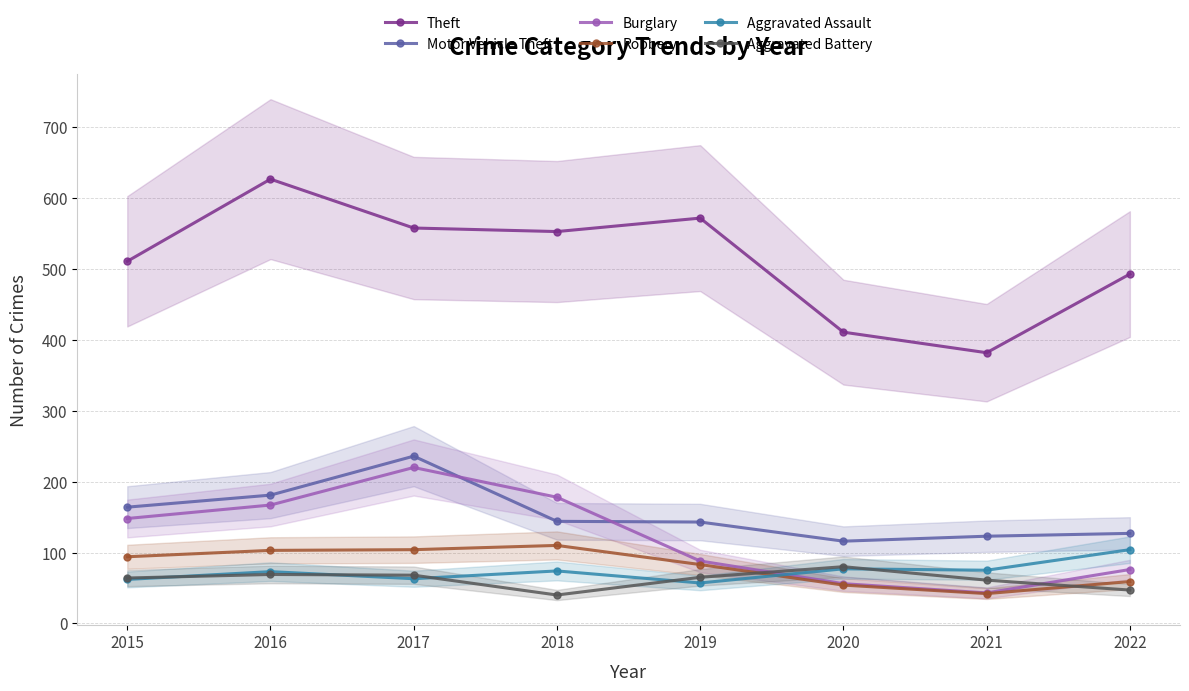

Is the value of Robbery at 2015 greater than the value of Theft at 2015?

No